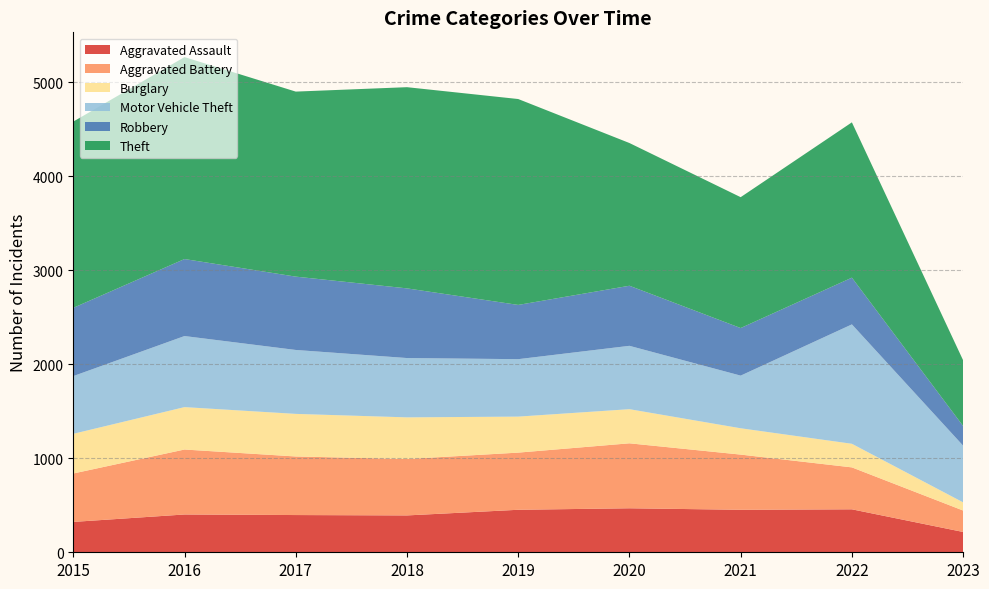

Reading right to left, list all the values displayed in this chart.

Aggravated Assault: 216	457	452	468	452	392	396	402	323
Aggravated Battery: 228	446	587	691	608	600	623	691	515
Burglary: 87	251	280	363	383	443	453	451	422
Motor Vehicle Theft: 603	1270	560	674	611	631	680	756	614
Robbery: 209	497	506	639	577	741	780	819	726
Theft: 699	1652	1392	1518	2190	2140	1968	2148	1981